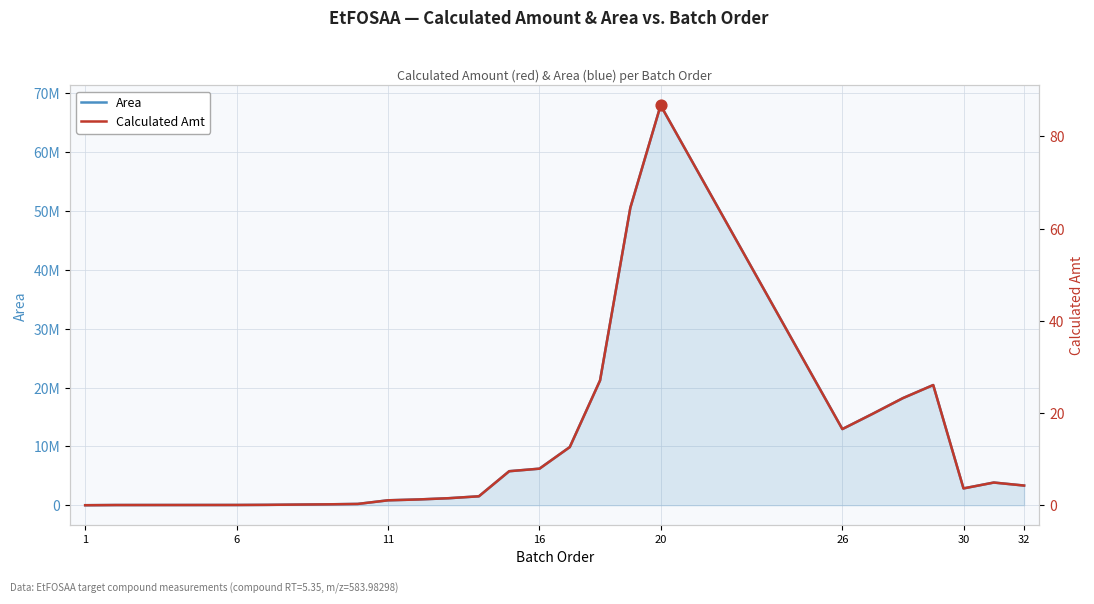

Which series has the widest spread of Y values?

Area